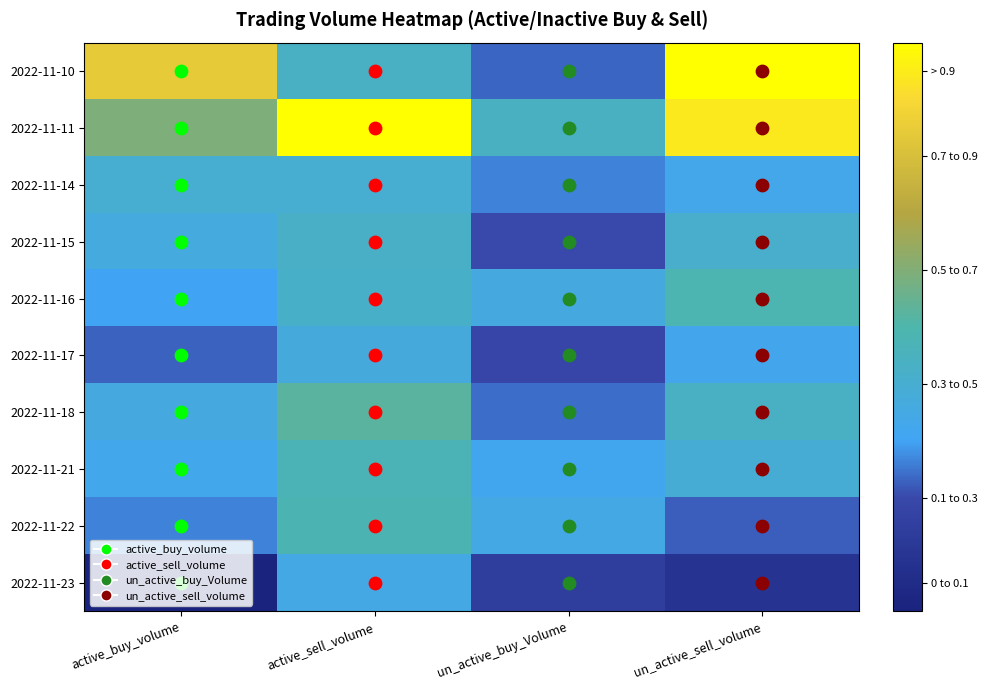

Rank the series at active_sell_volume from highest to lowest value.

2022-11-11, 2022-11-18, 2022-11-22, 2022-11-21, 2022-11-10, 2022-11-15, 2022-11-16, 2022-11-14, 2022-11-17, 2022-11-23